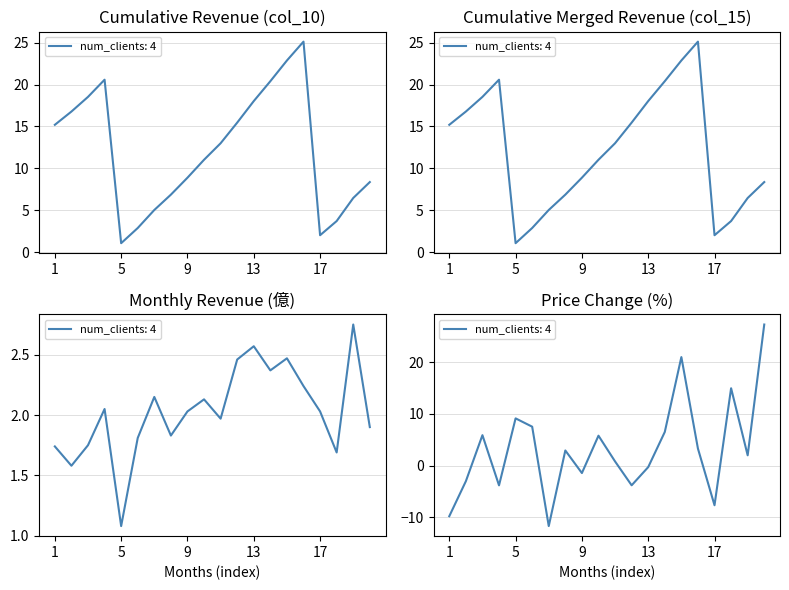

What is the difference between the second highest and second lowest values in the col_6 series?

30.8